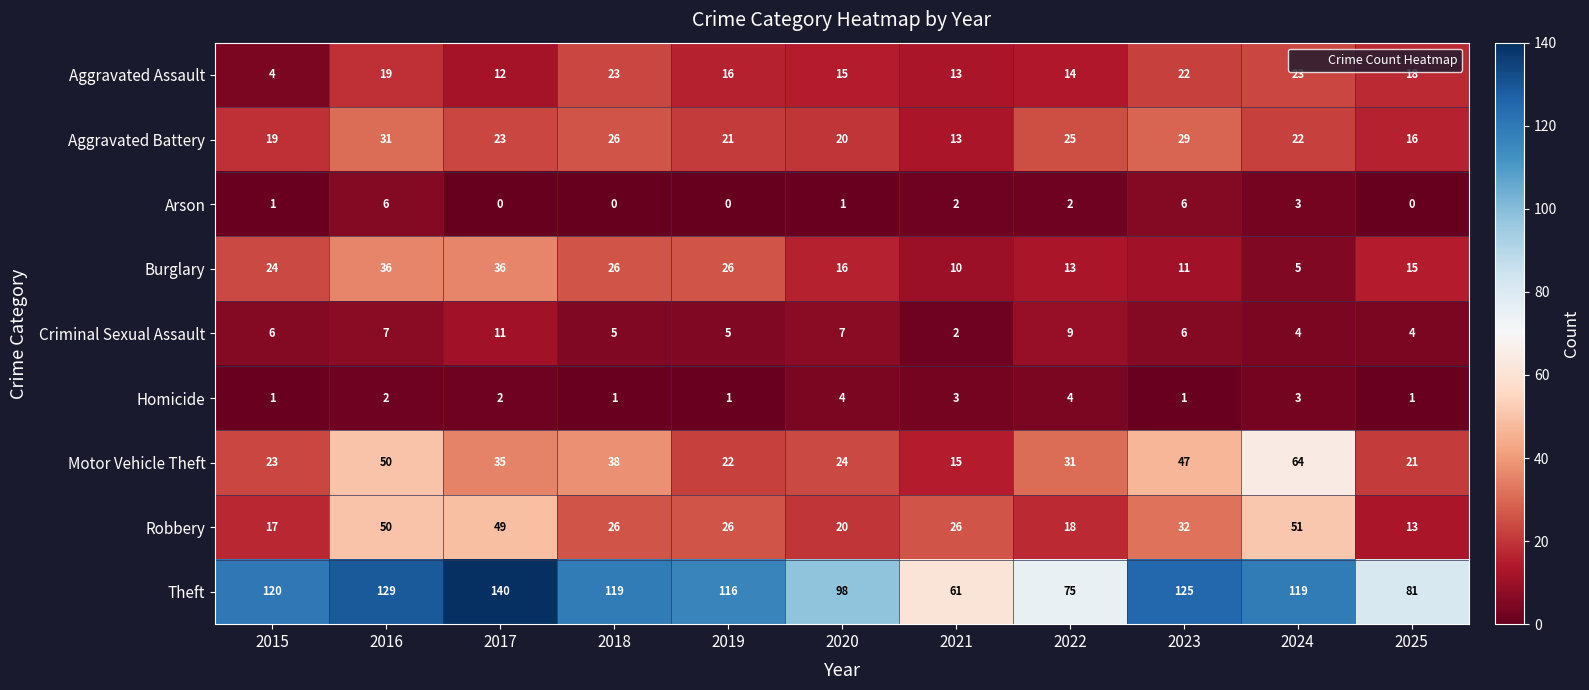

Is it true that Burglary equals 1 at 2024?

False